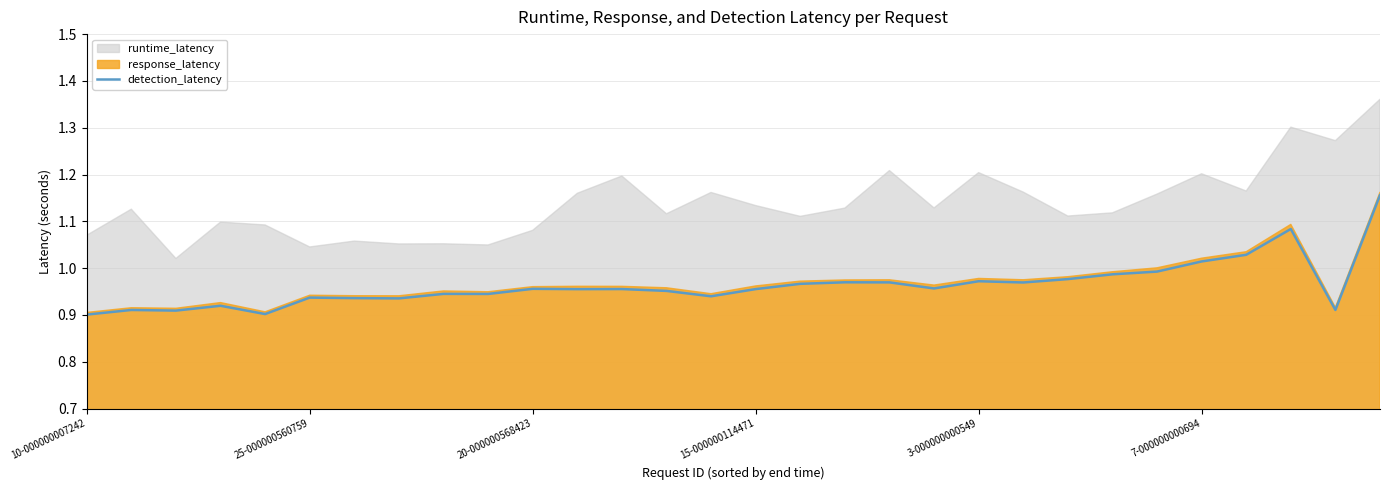

Does the chart display data point markers on the line(s)?

No